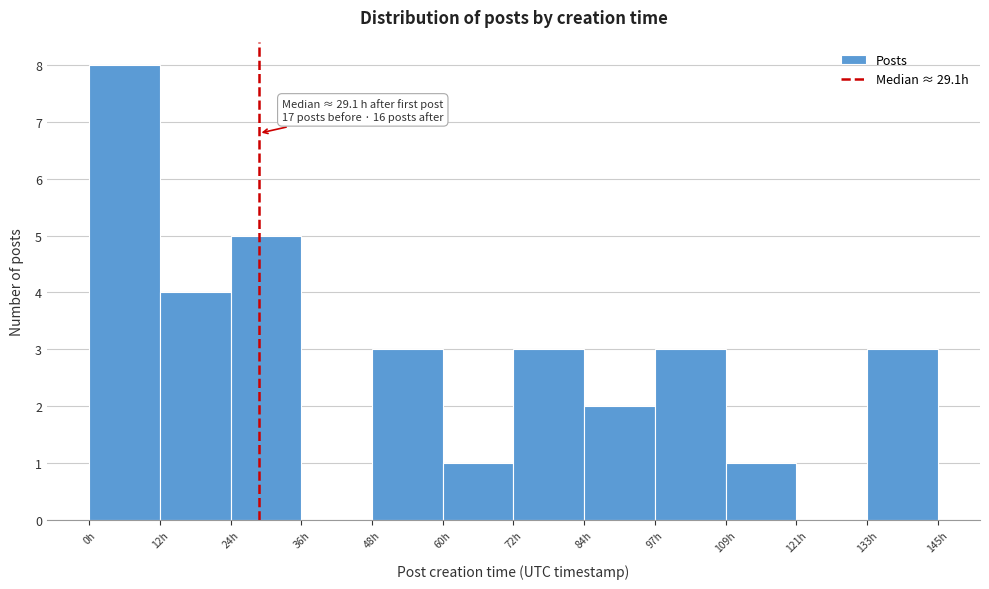

Which range on the x-axis has the tallest bar?

0 to 12